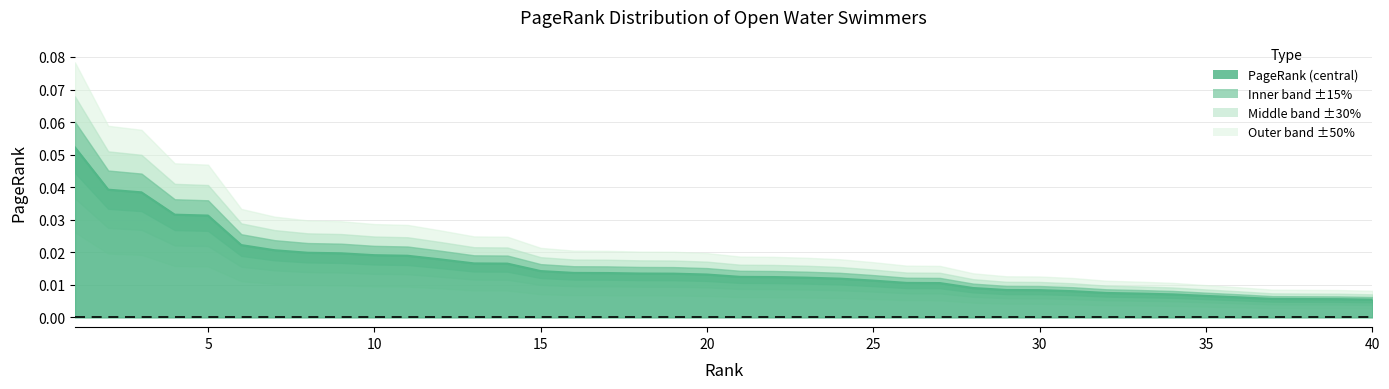

Between 30 and 35, which is larger?

30